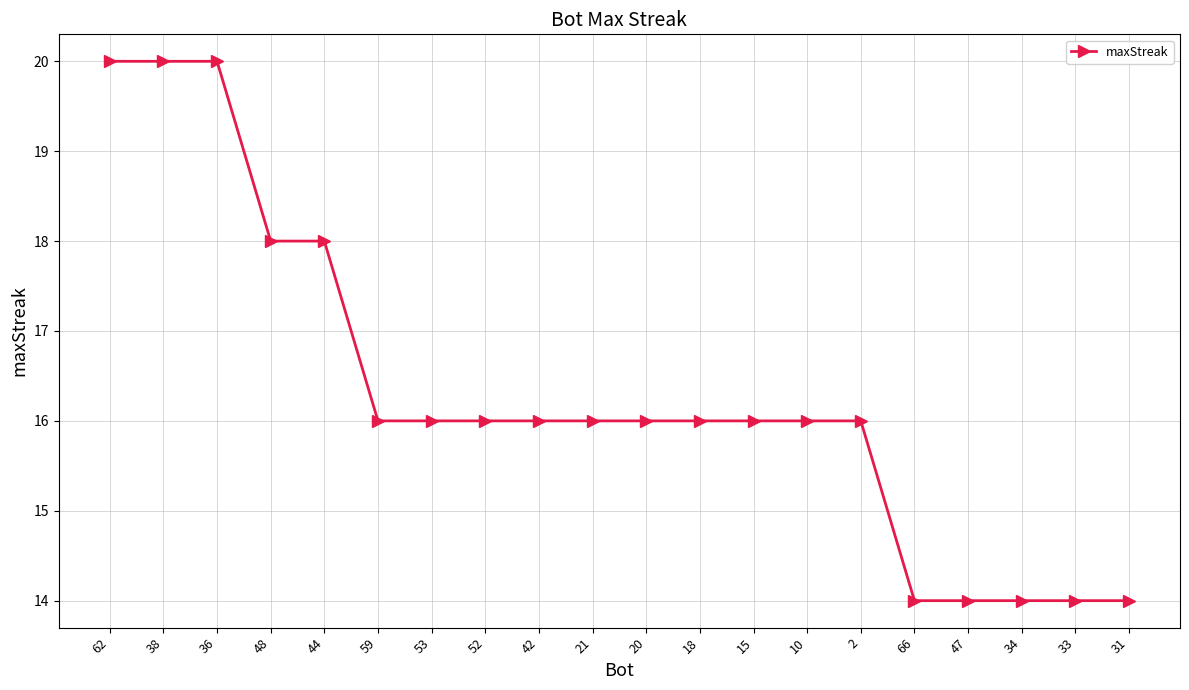

What is the change in value from 10 to 47?

-2